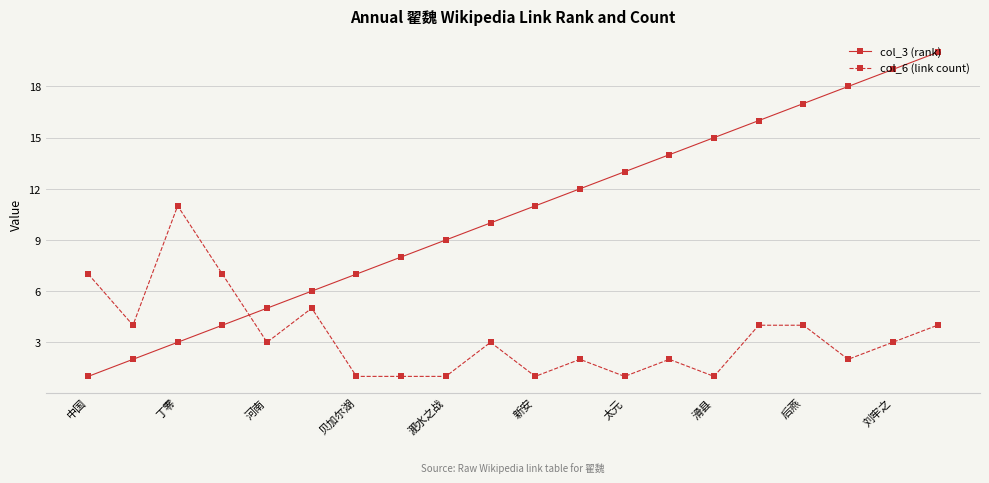

What is the maximum value shown in the chart?

20